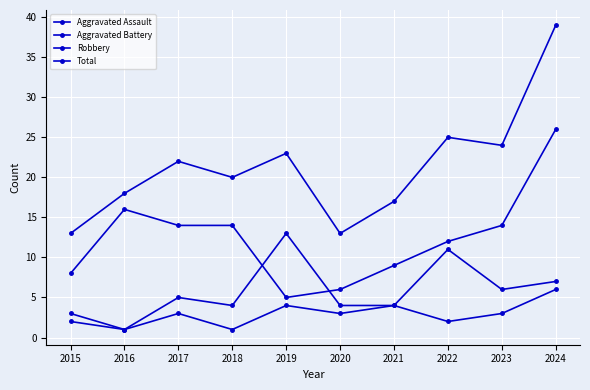

Does the chart have visible grid lines?

Yes